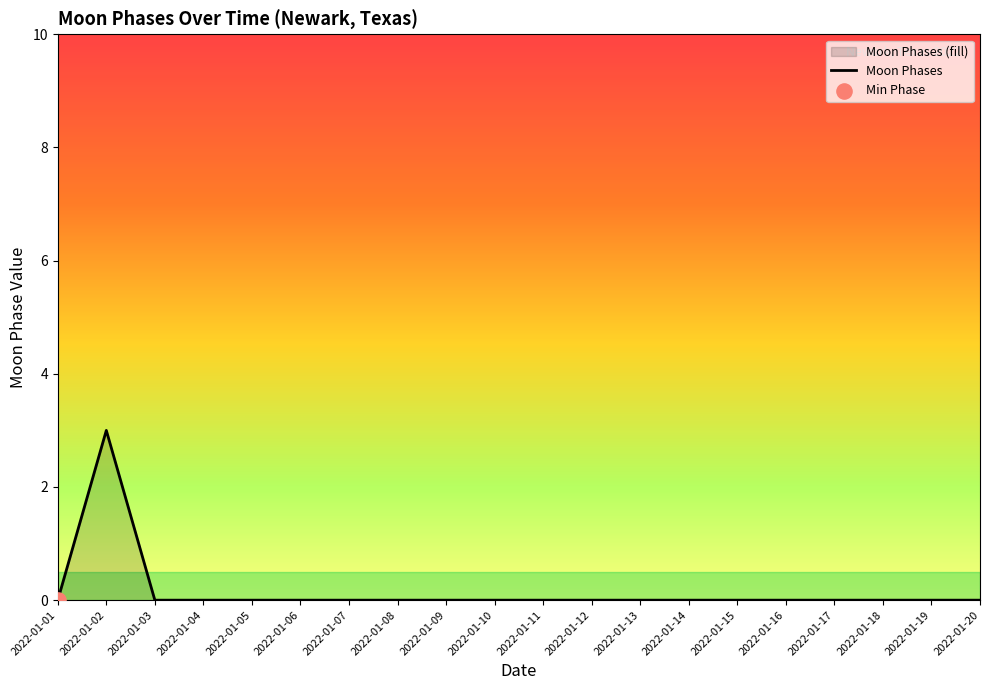

Which has a higher value, 2022-01-11 or 2022-01-14?

2022-01-11